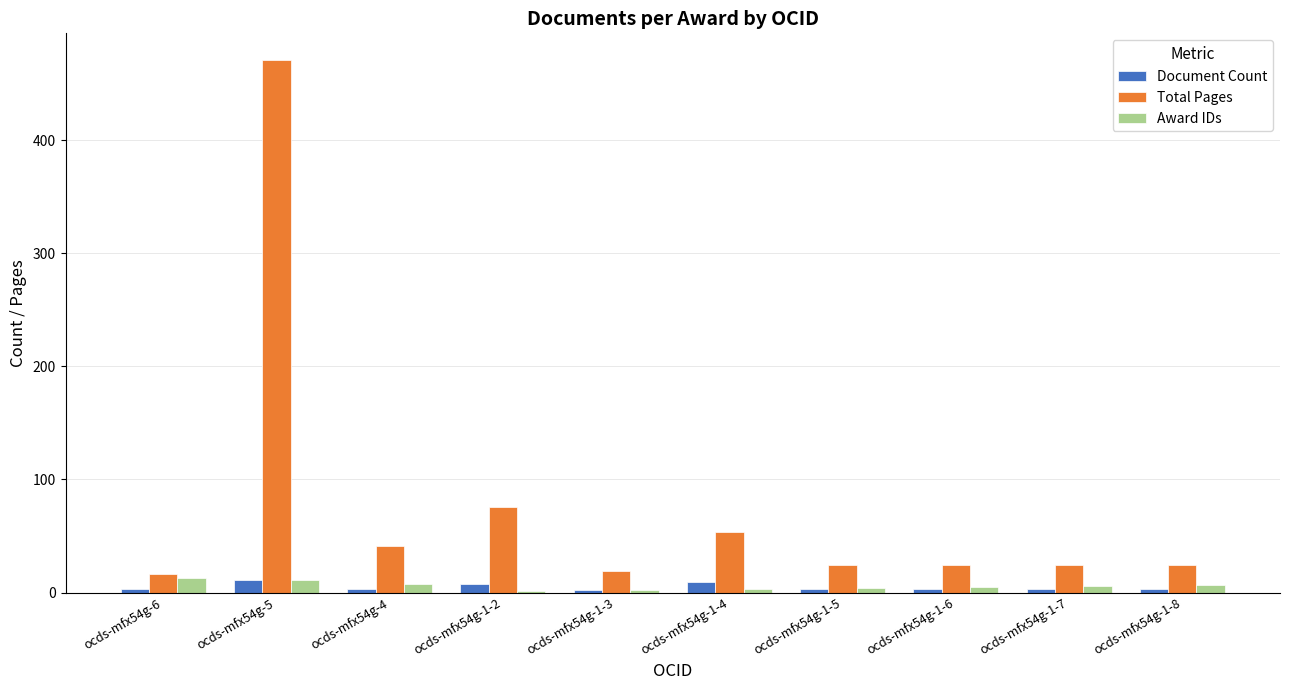

Which series has the largest total across all categories?

Total Pages